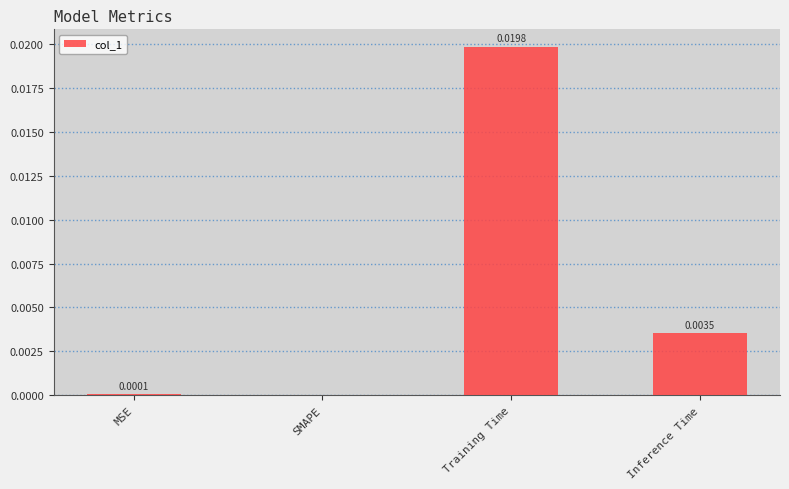

Which has a higher value, SMAPE or MSE?

MSE